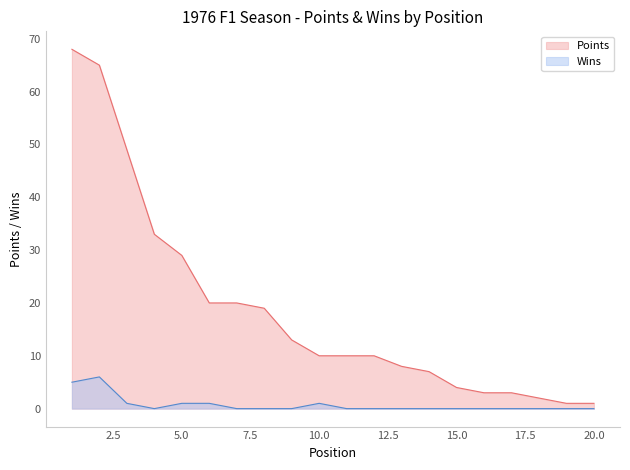

How many interior local valleys does the Wins series have?

1